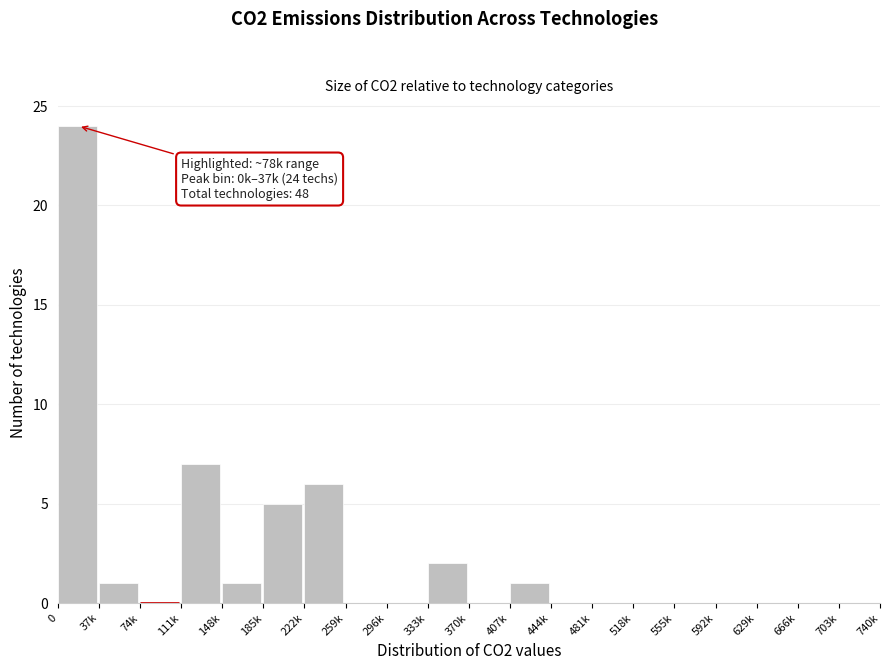

Reading right to left, list all the values displayed in this chart.

703k=0	666k=0	629k=0	592k=0	555k=0	518k=0	481k=0	444k=0	407k=1	370k=0	333k=2	296k=0	259k=0	222k=6	185k=5	148k=1	111k=7	74k=0	37k=1	0=24